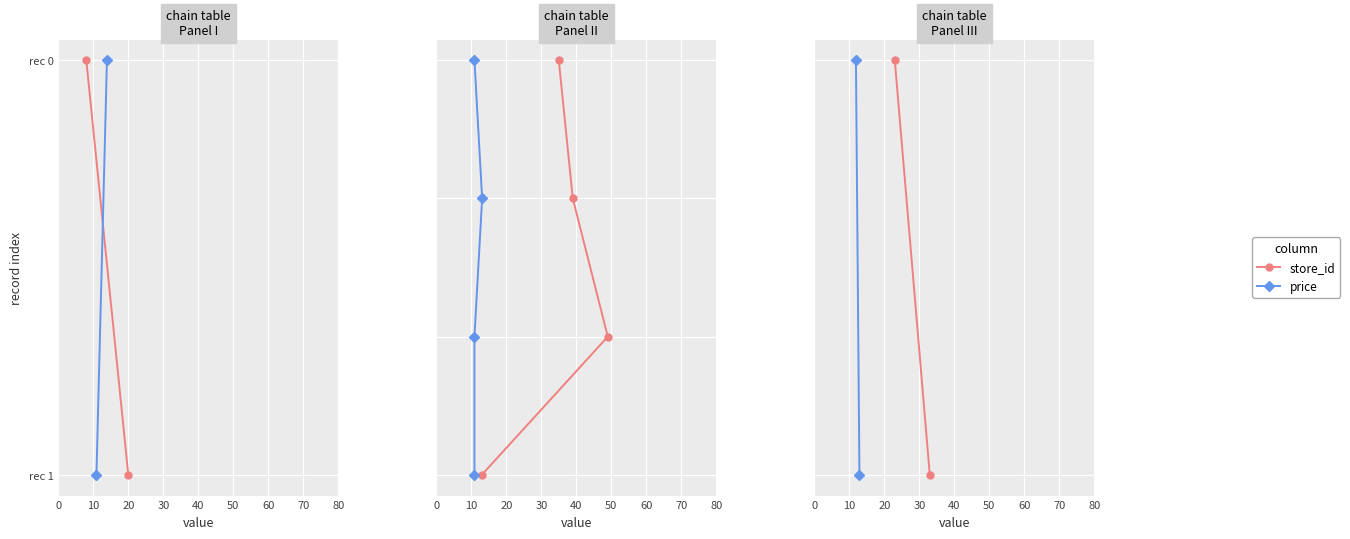

At 0, list the series in order from smallest to largest.

store_id, price